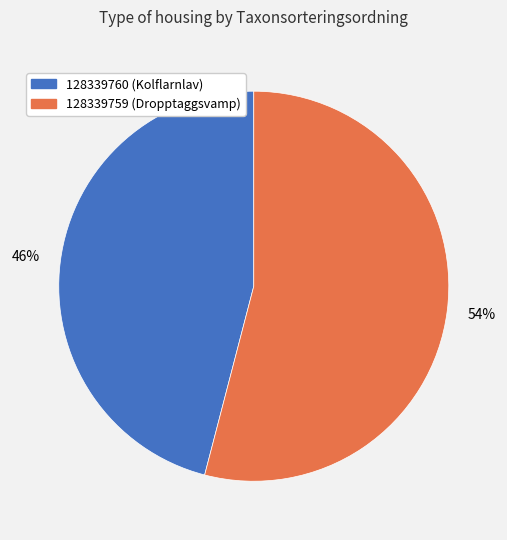

True or false: 128339760 accounts for 35% of the total.

False